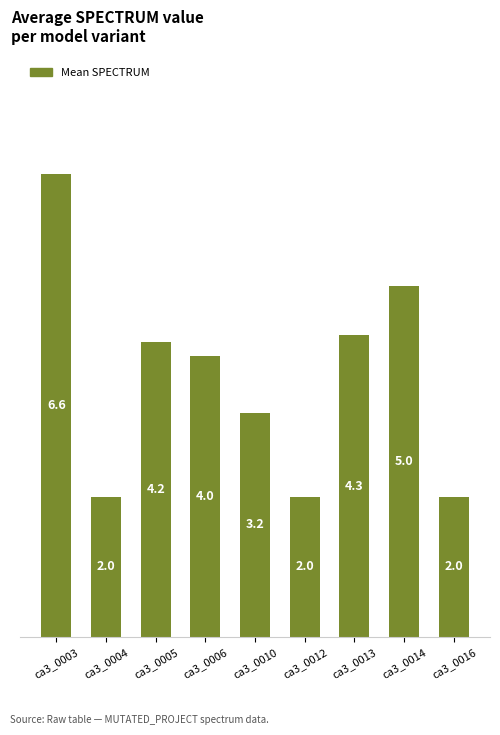

Reading right to left, what are all the values shown in this chart?

ca3_0016=2.0	ca3_0014=5.0	ca3_0013=4.3	ca3_0012=2.0	ca3_0010=3.2	ca3_0006=4.0	ca3_0005=4.2	ca3_0004=2.0	ca3_0003=6.6